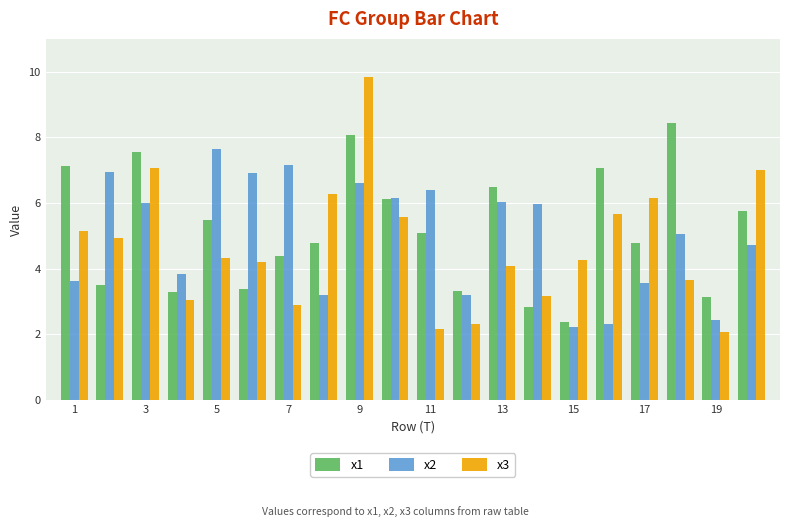

What is the smallest value displayed?

2.1